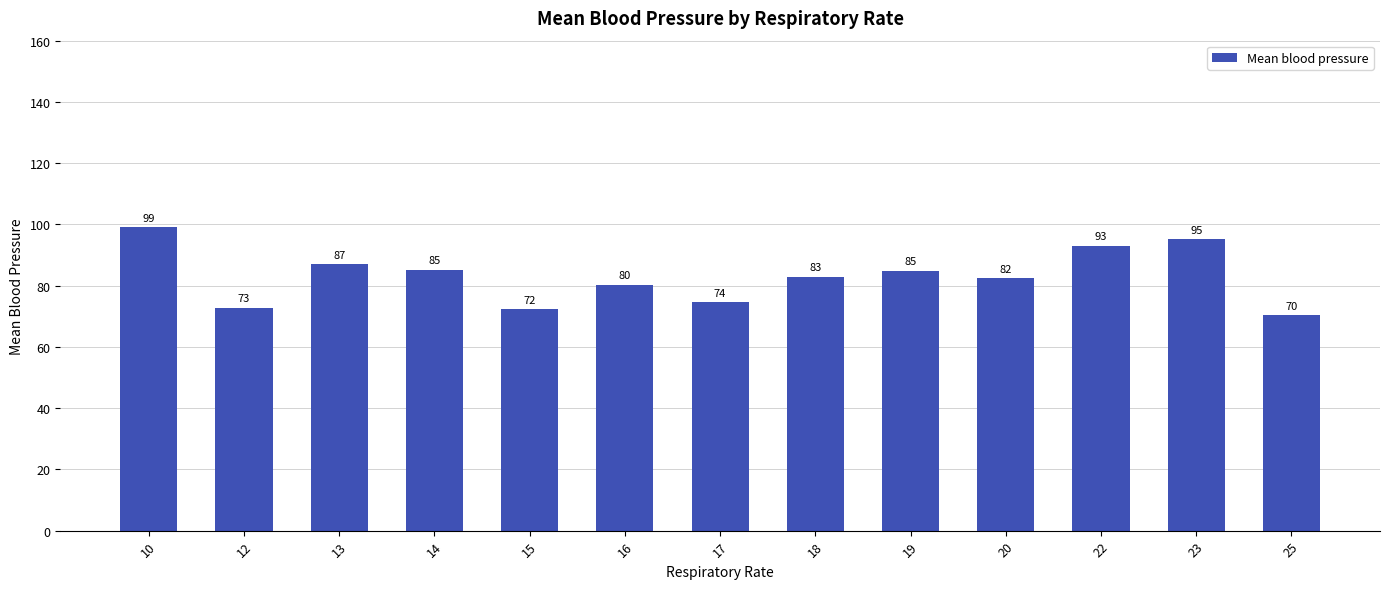

What is the minimum value shown in the chart?

70.3